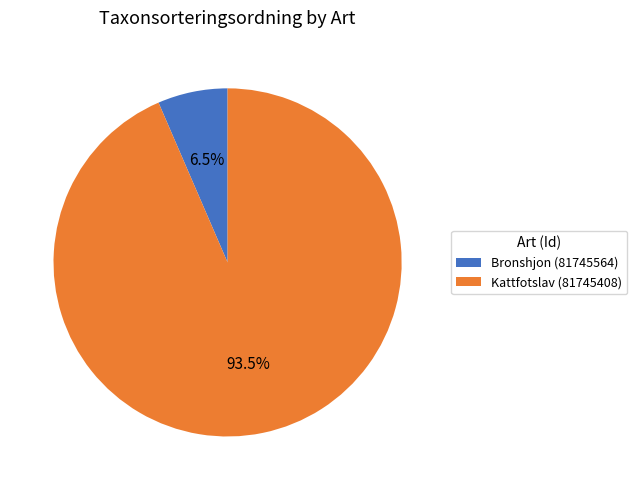

Do Bronshjon (81745564) and Kattfotslav (81745408) together represent more than half of the pie?

Yes